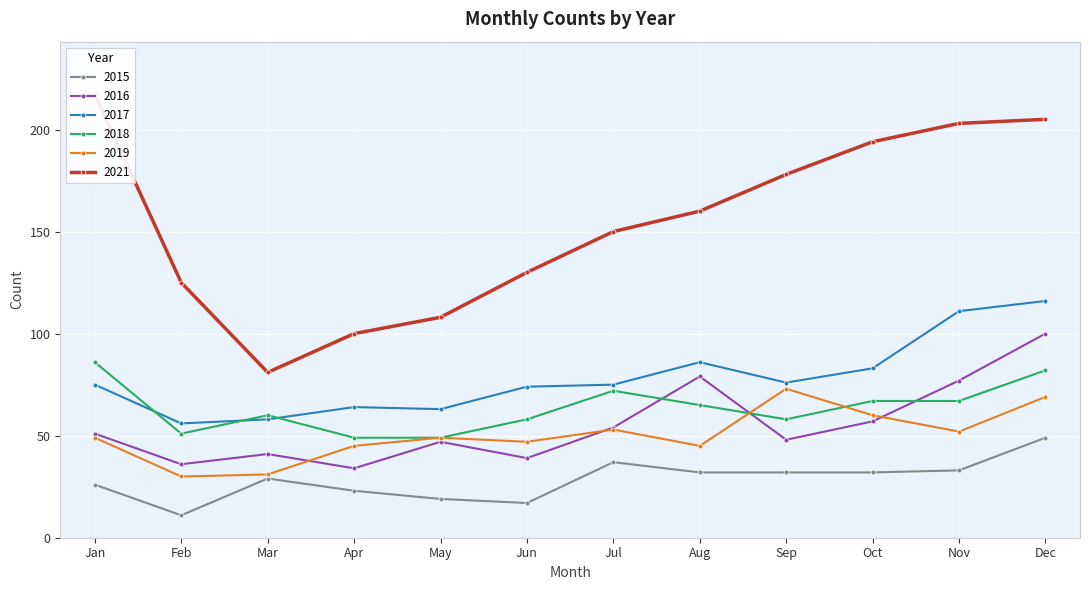

Is it true that 2017 equals 64 at Apr?

True